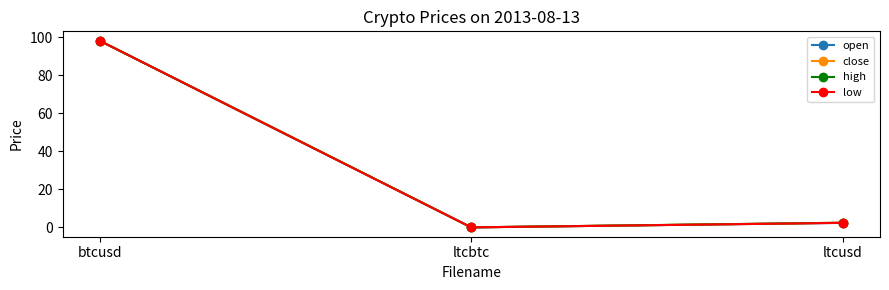

What is the highest value of the open series?

98.1